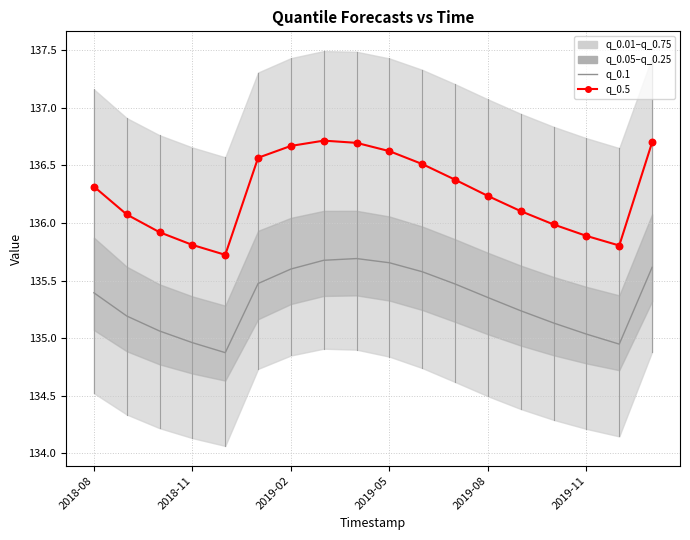

At how many categories does at least one series exceed 135?

18